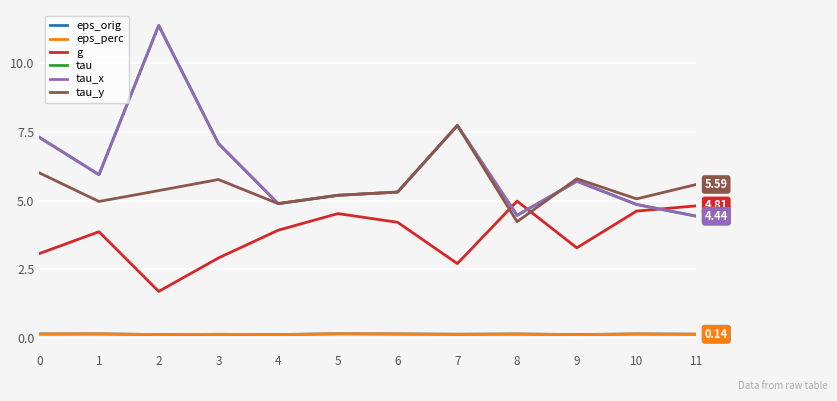

Read the eps_orig value at 5.

0.2